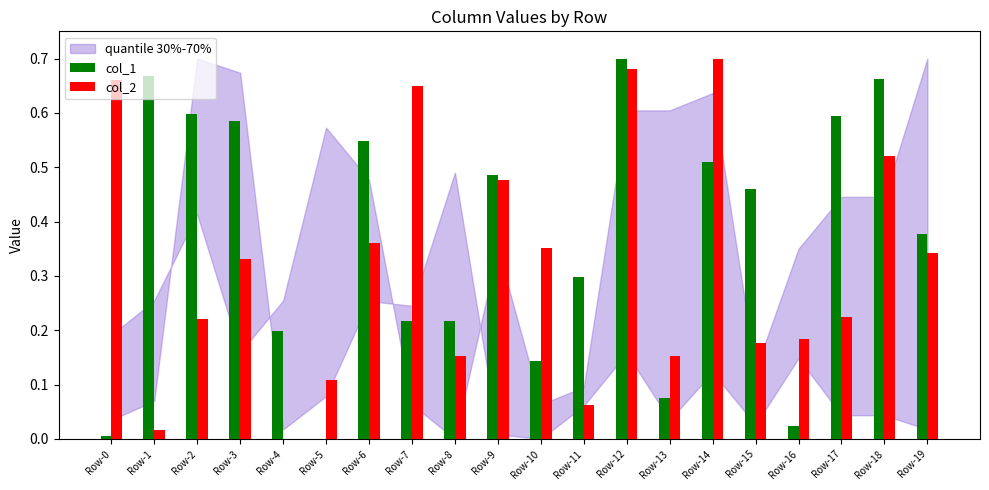

At which category is the sum across all series the highest?

Row-12